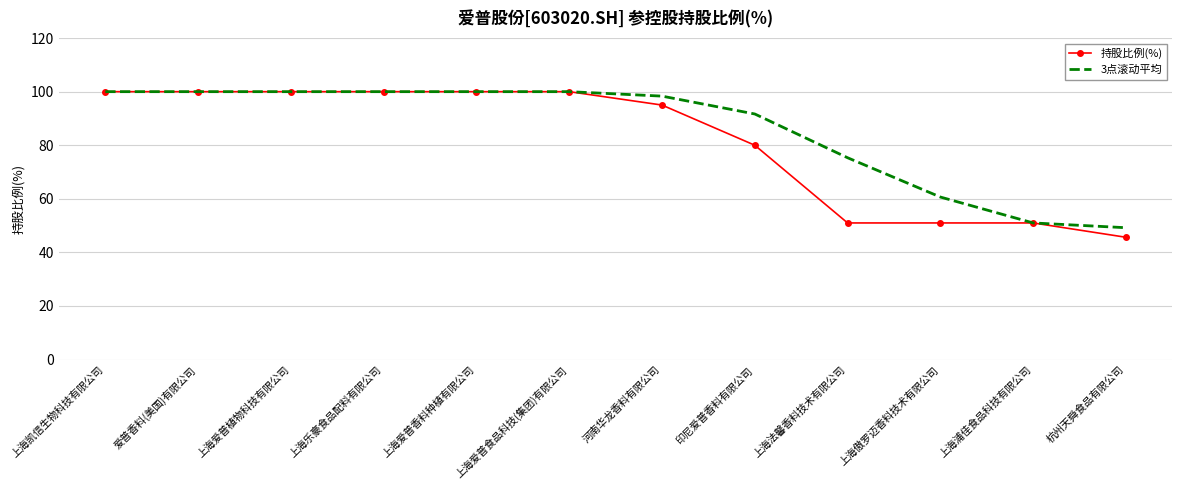

What is the minimum value for 3点滚动平均?

49.2